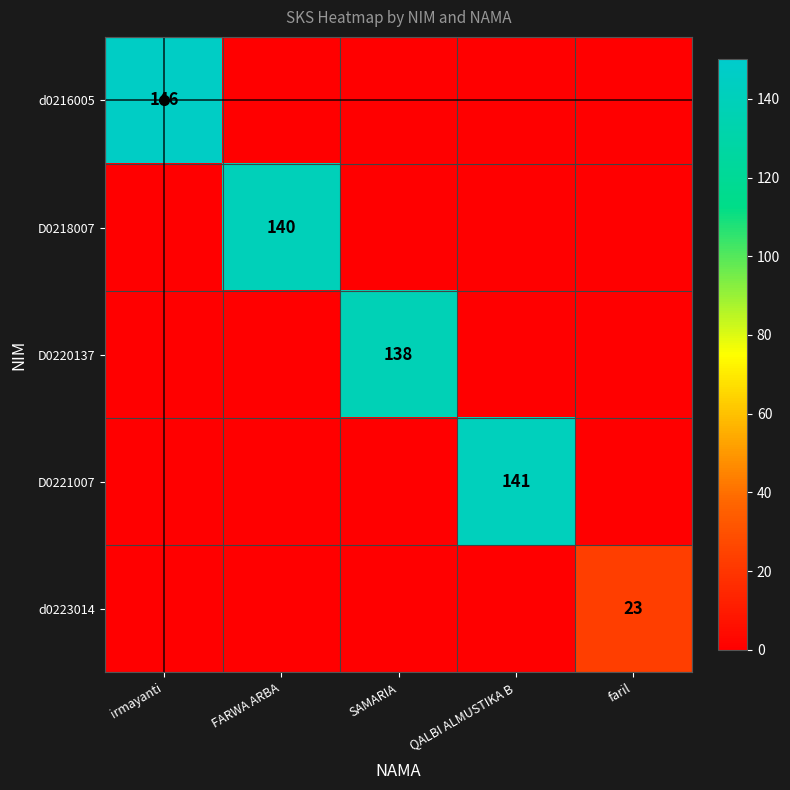

The D0218007 series shows 39 at FARWA ARBA. True or false?

False